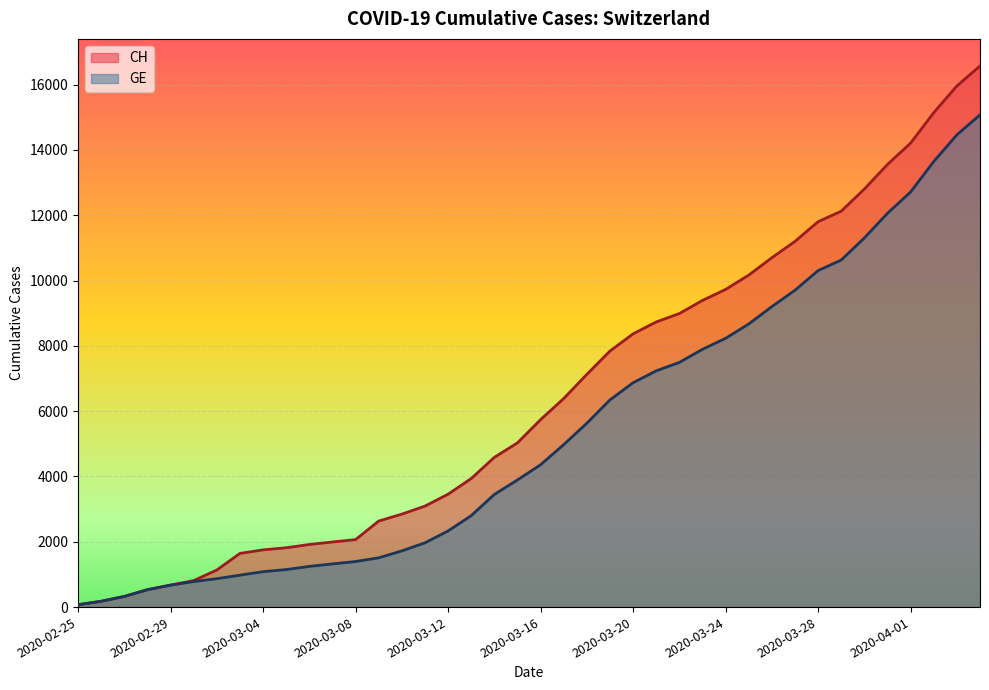

Which series has the widest spread of values?

CH